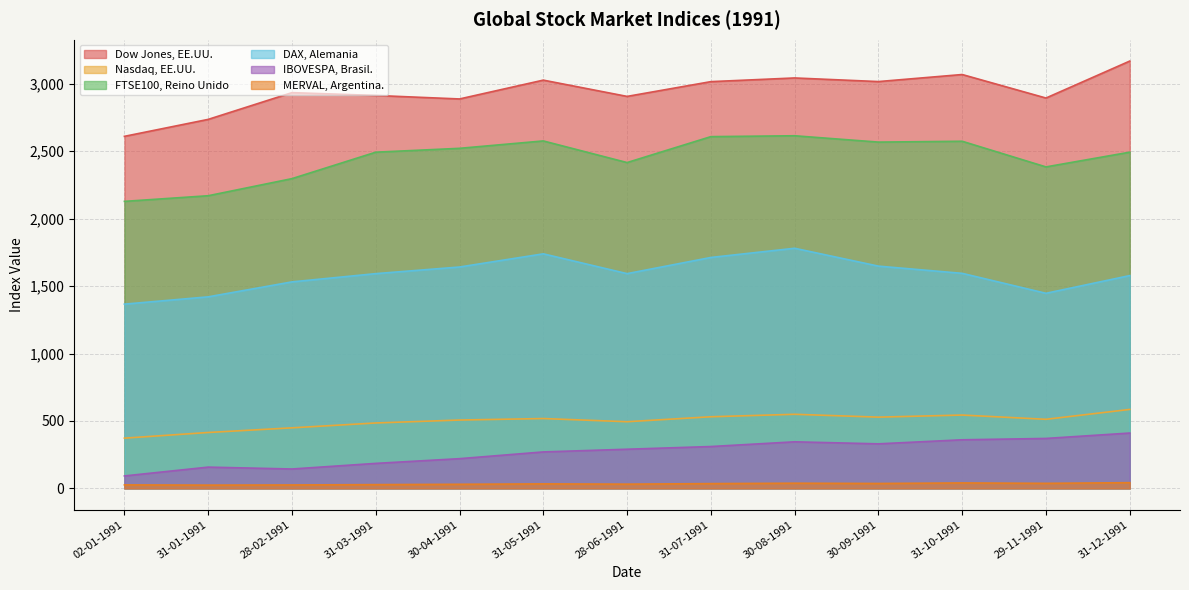

Which category has the highest value across all series?

31-12-1991